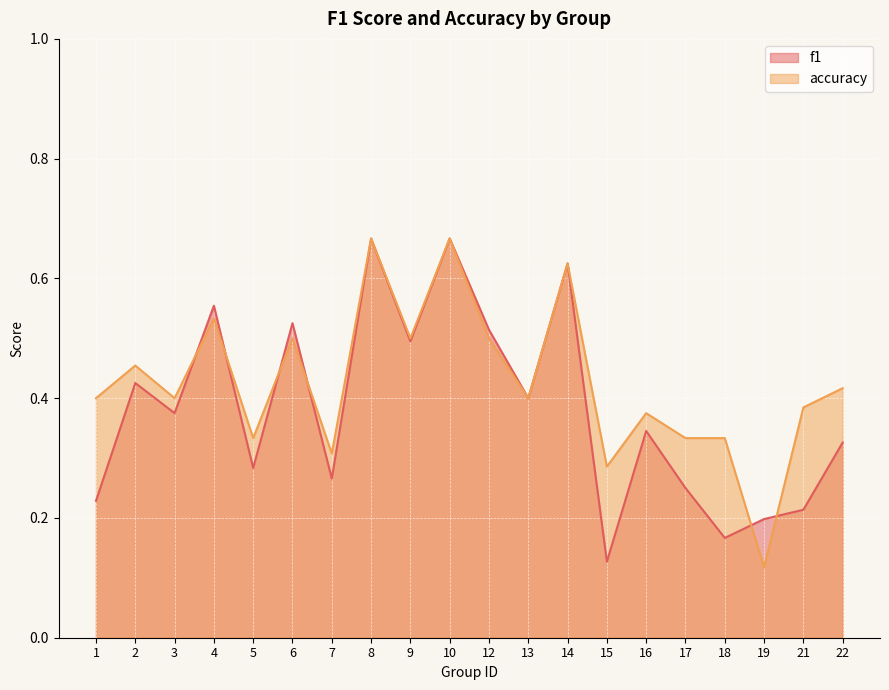

What is the difference between the maximum and minimum values in the f1 series?

0.5